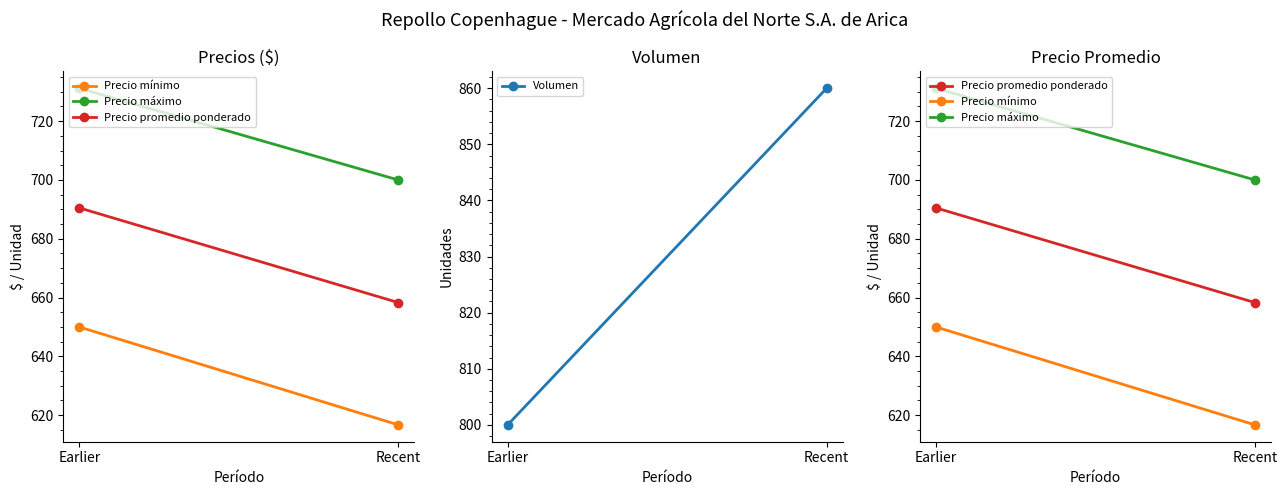

List the series in order of their peak value, lowest first.

Precio mínimo, Precio promedio ponderado, Precio máximo, Volumen